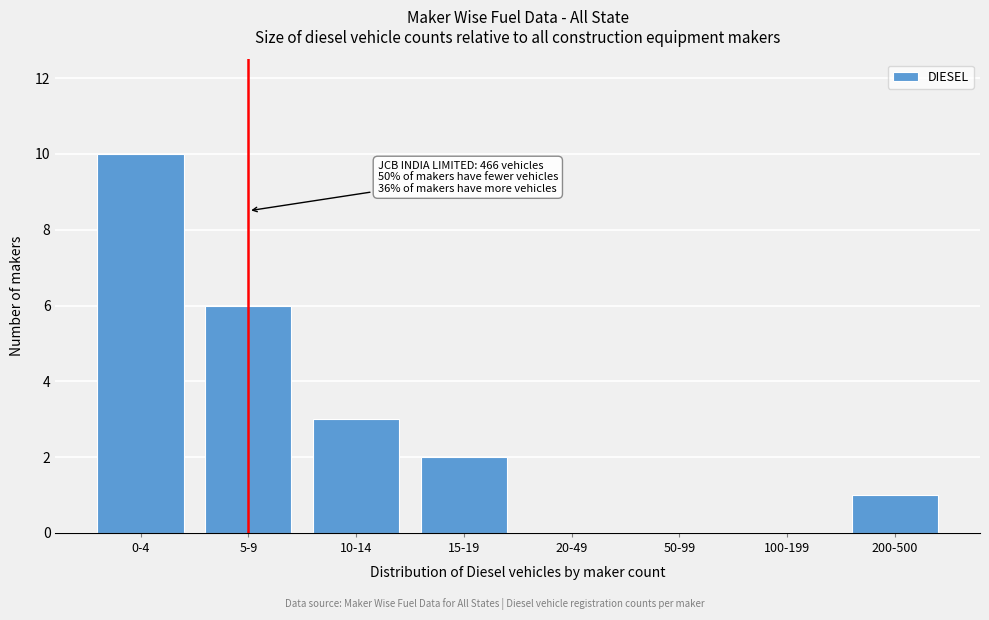

Reading left to right, transcribe all the data shown in this chart.

0-4=10	5-9=6	10-14=3	15-19=2	20-49=0	50-99=0	100-199=0	200-500=1